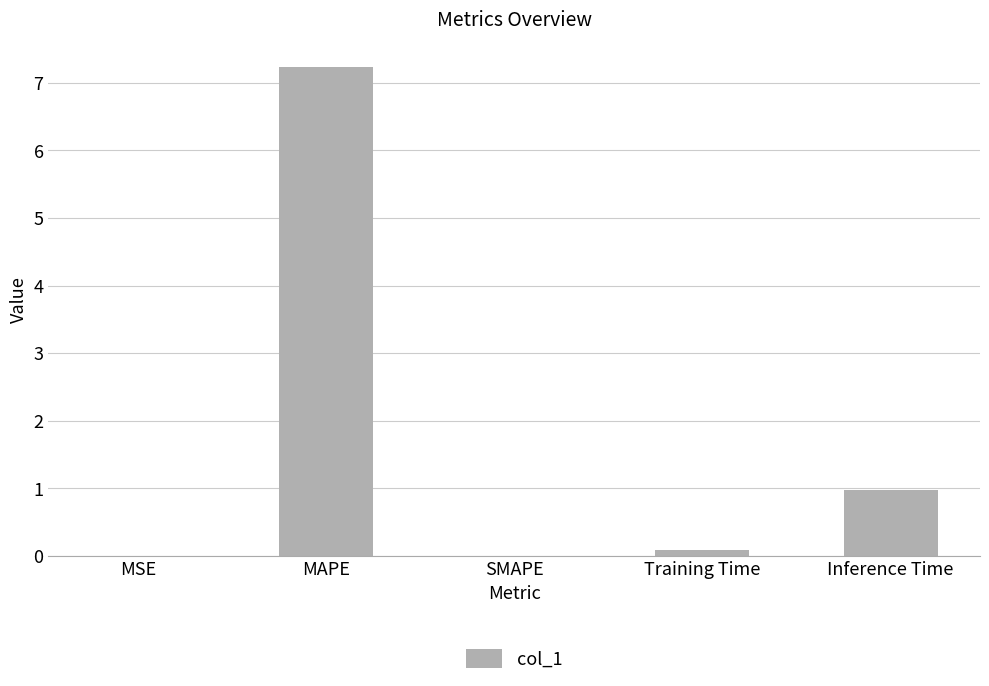

What is the change in value from MSE to Inference Time?

+1.0